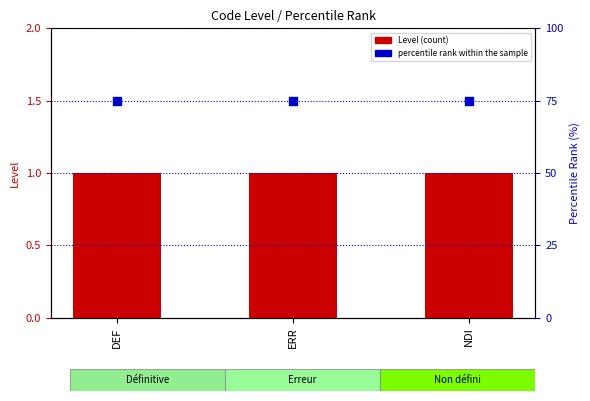

At which category is the sum across all series the highest?

DEF